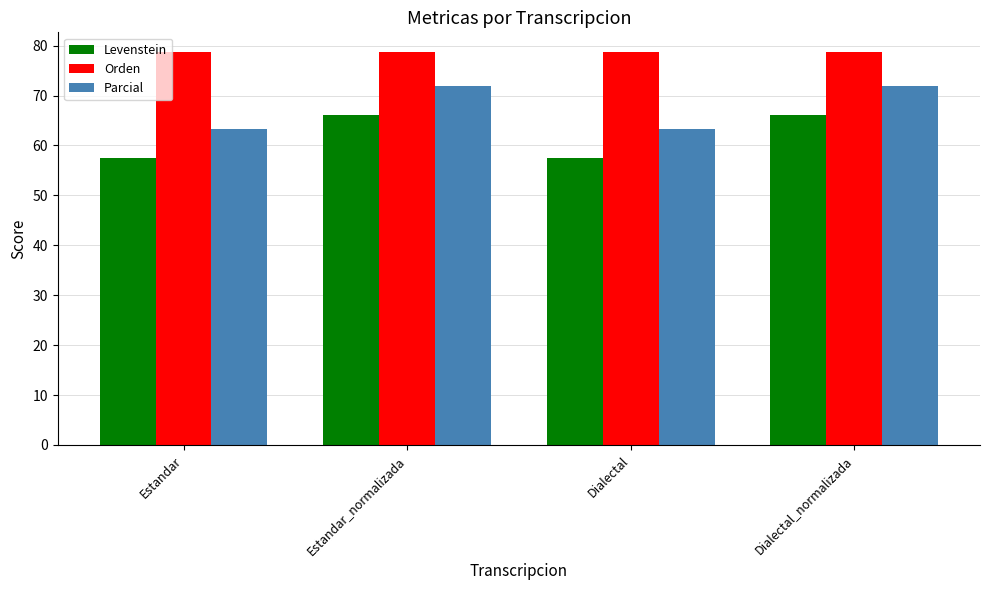

Reading left to right, extract all data points from this chart.

Levenstein: 57.5	66.1	57.5	66.1
Orden: 78.7	78.7	78.7	78.7
Parcial: 63.4	71.8	63.4	71.8